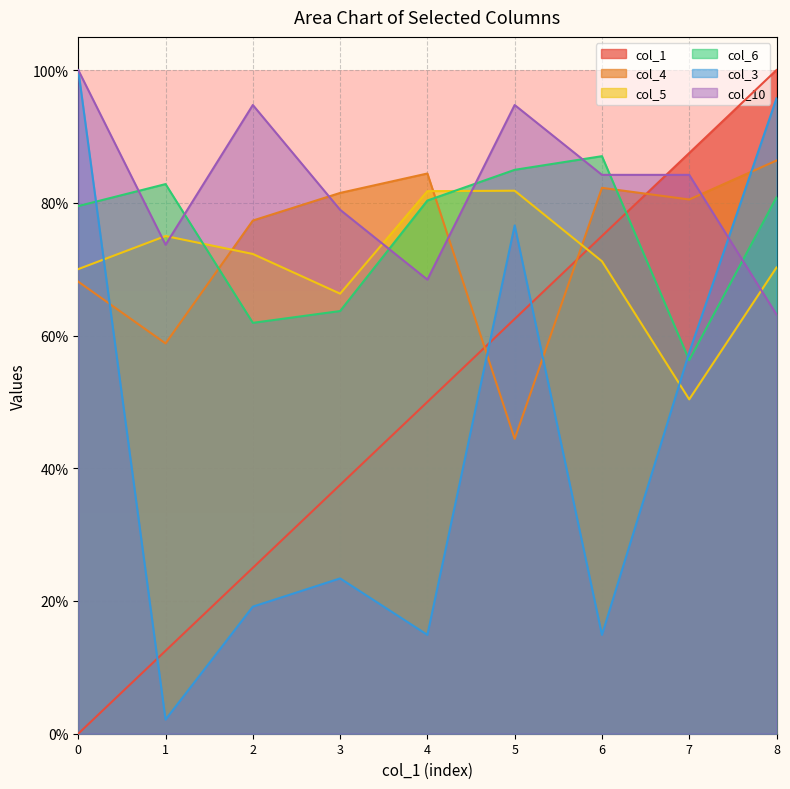

Rank the categories by col_10 value from highest to lowest.

0, 2, 5, 6, 7, 3, 1, 4, 8